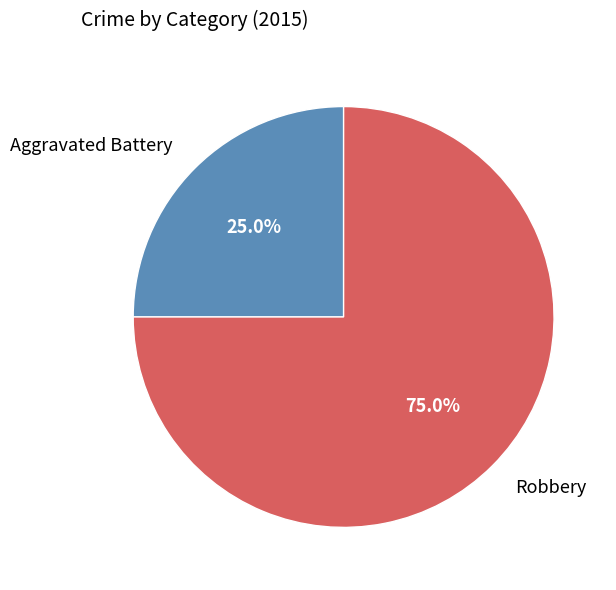

Is Aggravated Battery the majority of the pie?

No